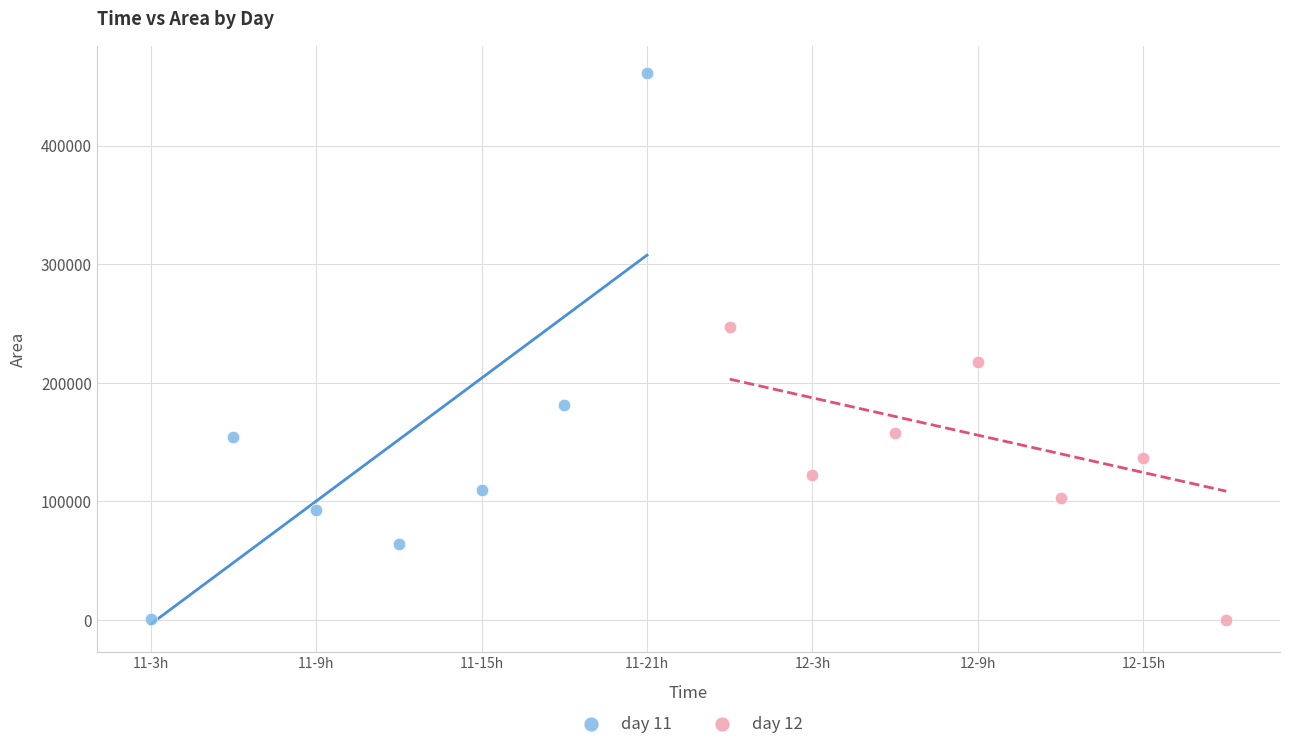

Which series has the largest Y range (max minus min)?

day 11